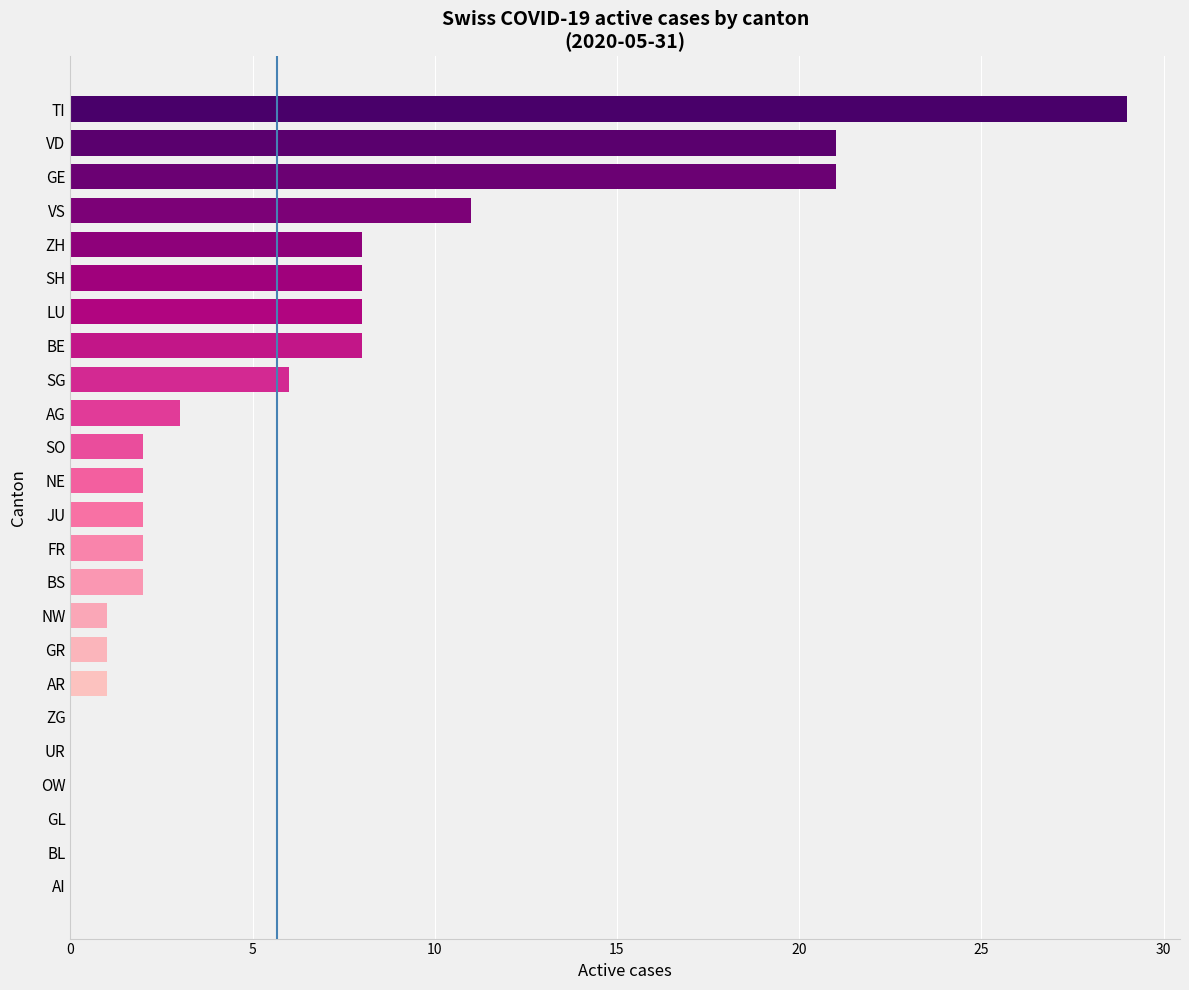

What is the sum of all values?

136